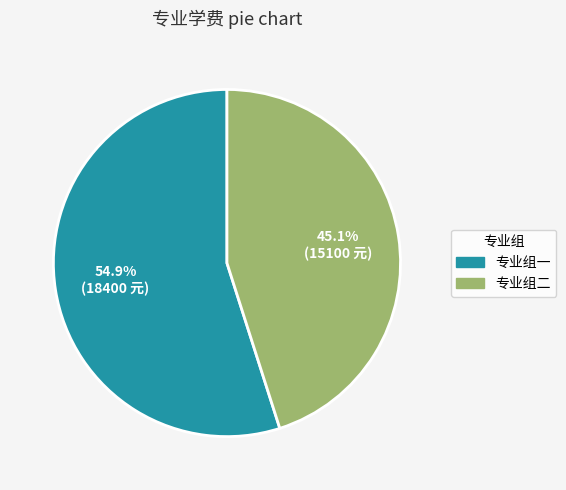

Is there a majority slice in this chart?

Yes